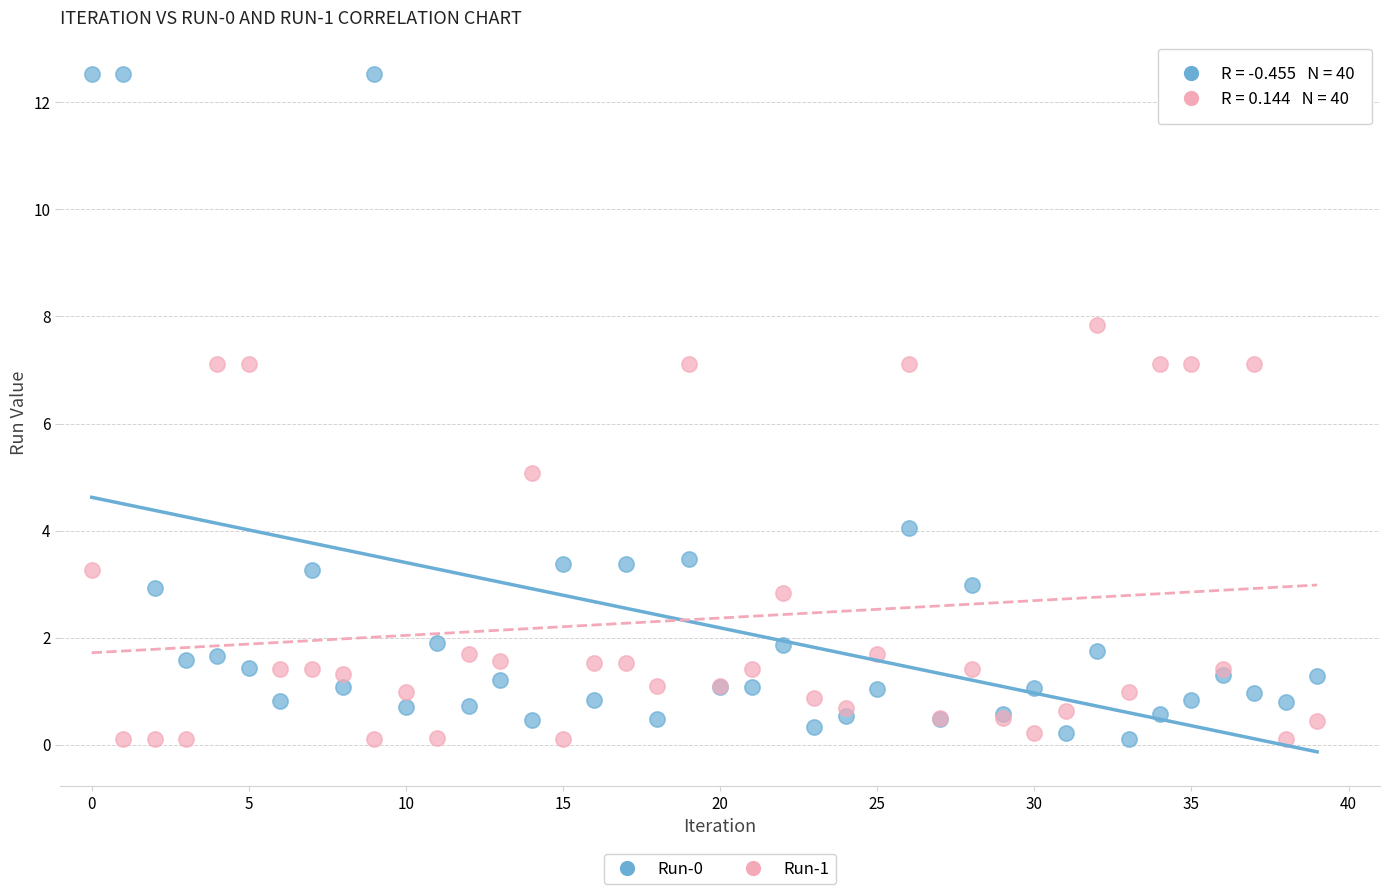

Which series contains the highest Y value?

Run-0